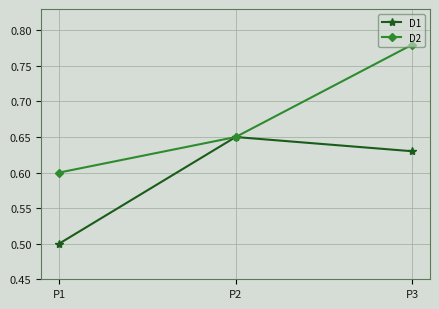

What is the lowest value of the D1 series?

0.5